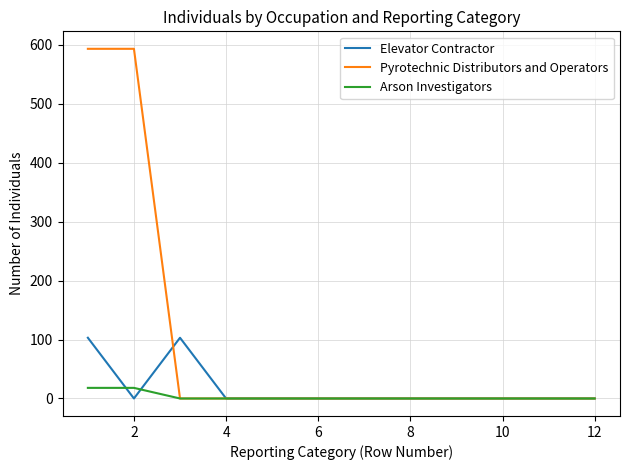

What is the difference between the maximum and minimum values in the Pyrotechnic Distributors and Operators series?

593